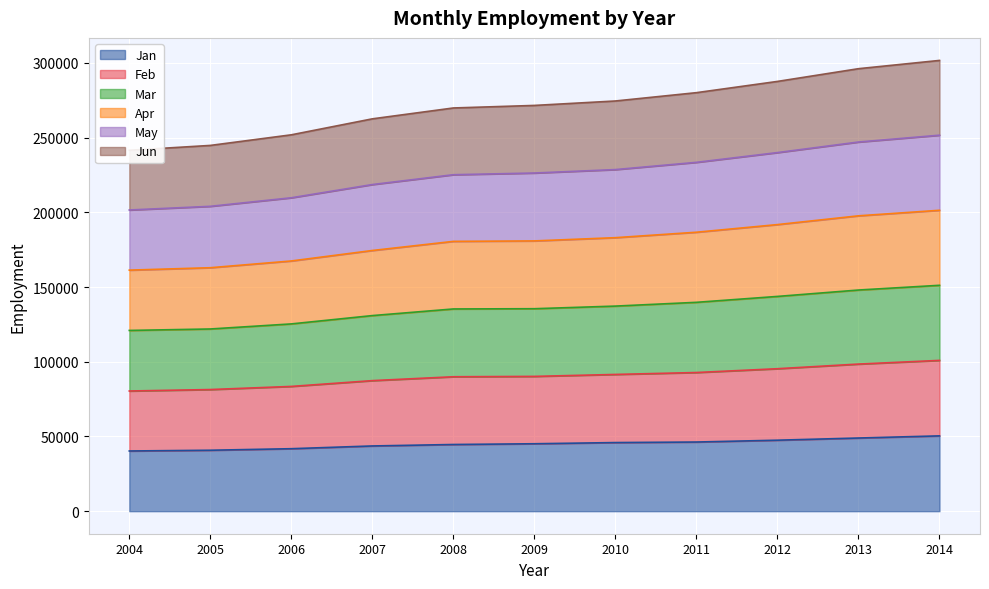

Where does the Jan series first go above 45132?

2010